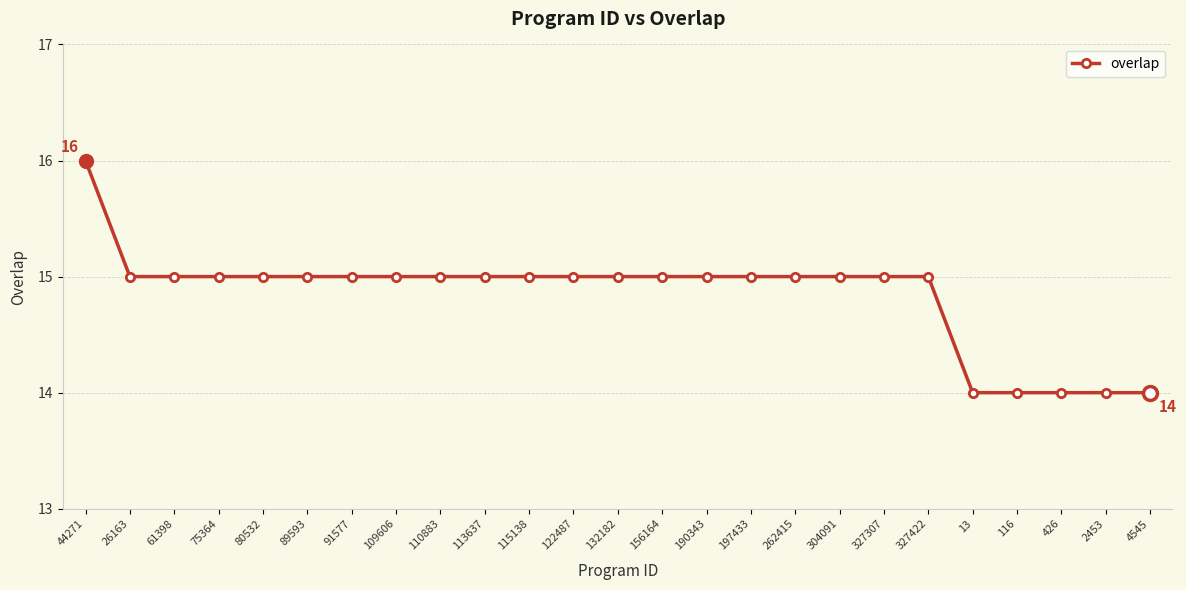

Which category has the highest value across all series?

44271